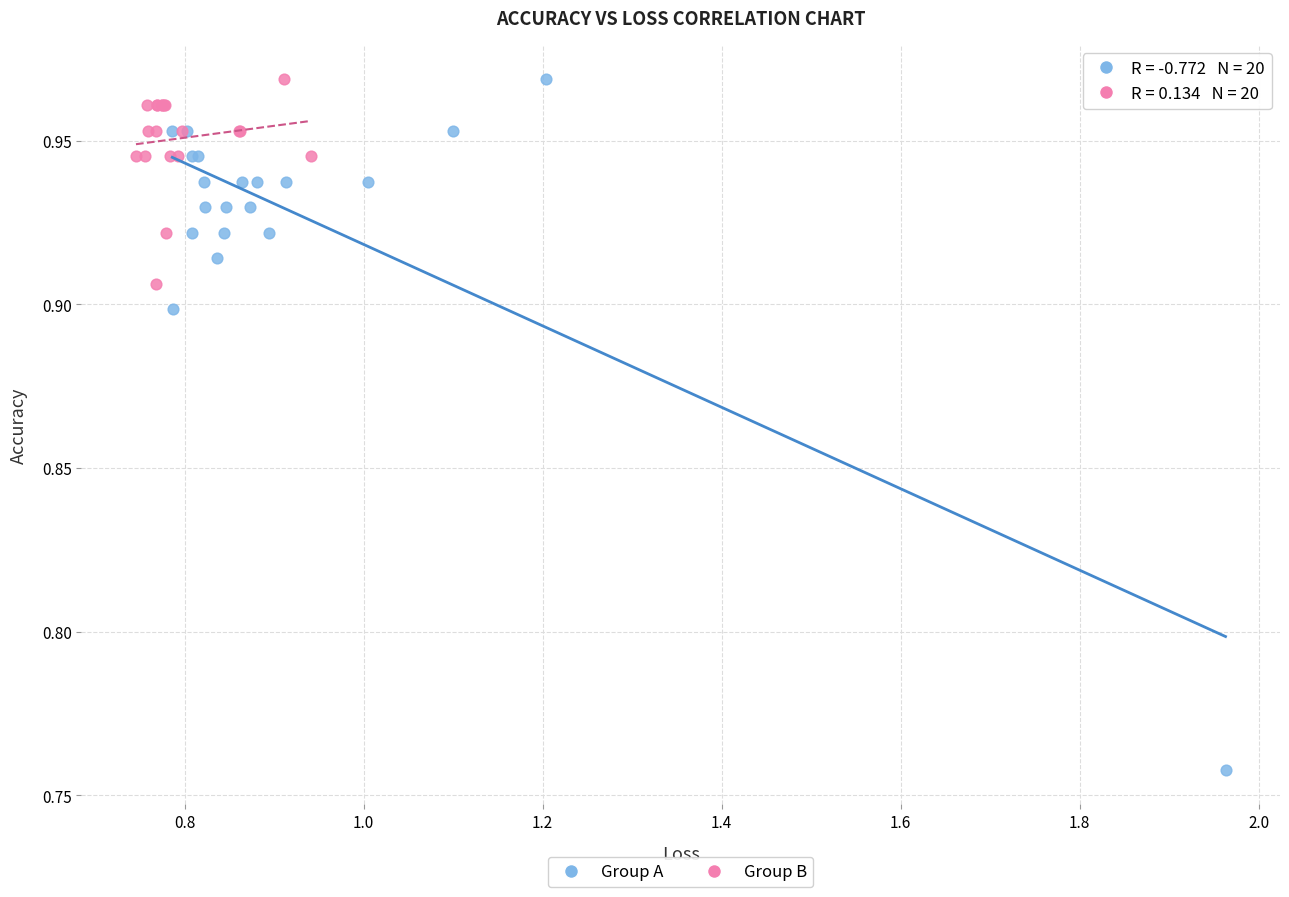

Which series reaches the minimum Y coordinate?

Group A